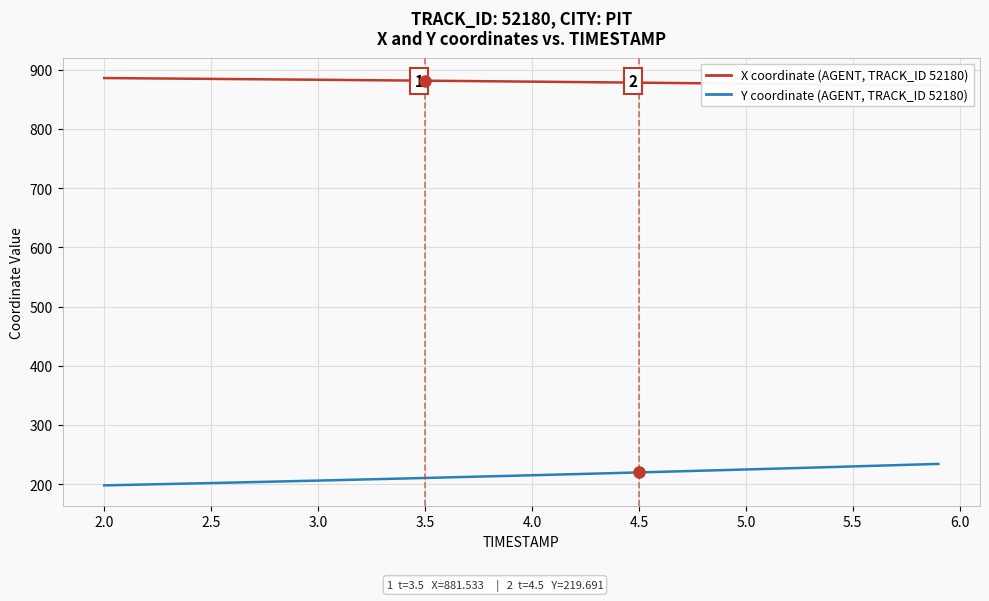

What is the value of the Y coordinate (AGENT, TRACK_ID 52180) point at the 5th from the left?

200.9